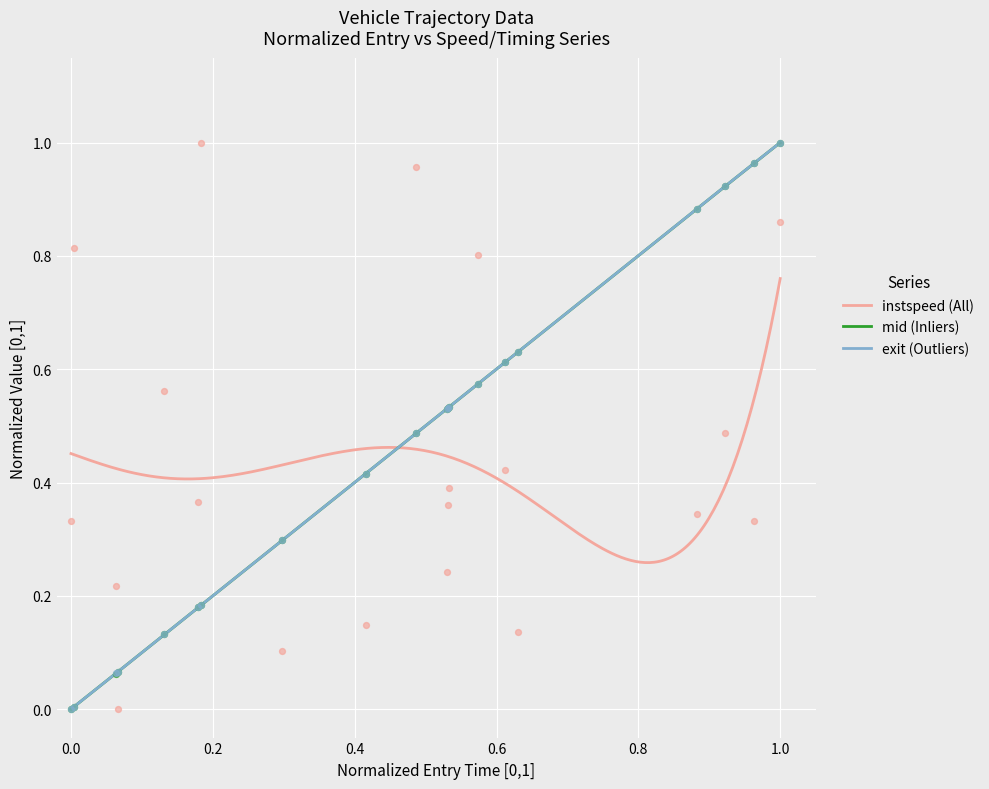

At how many categories does at least one series exceed 0?

20